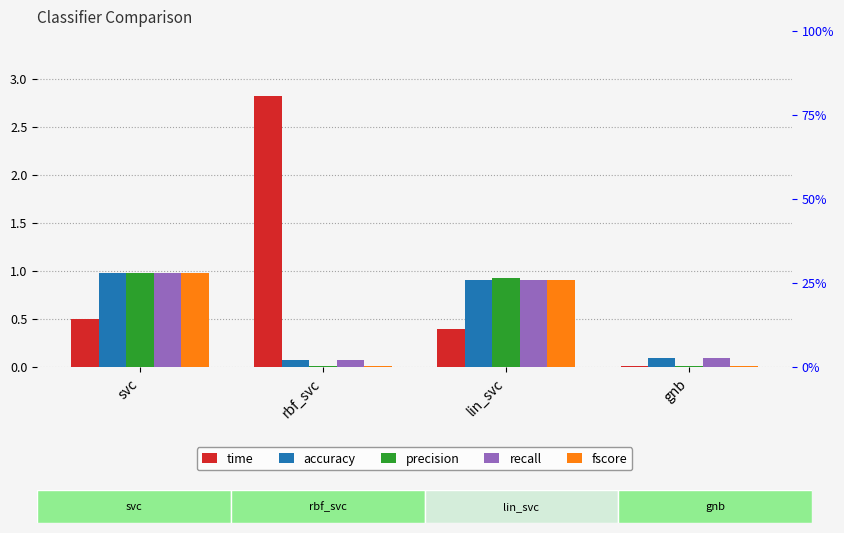

What is the sum of all precision values?

1.9